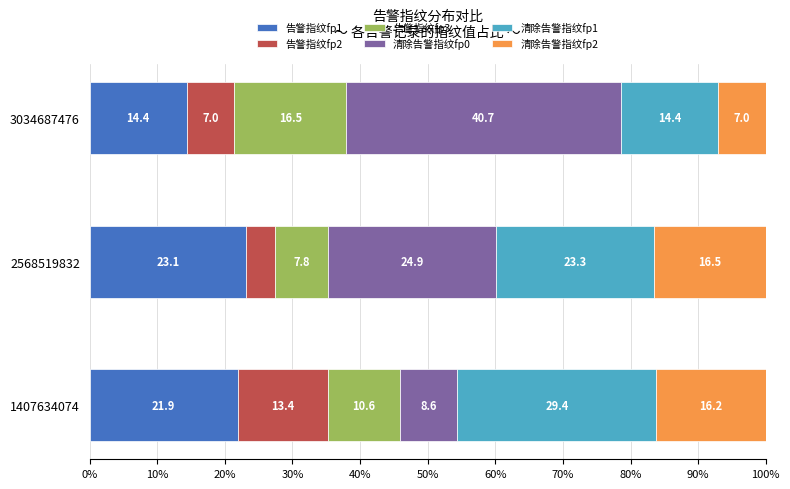

The value of 告警指纹fp1 at 2568519832 is 23.1. True or false?

True